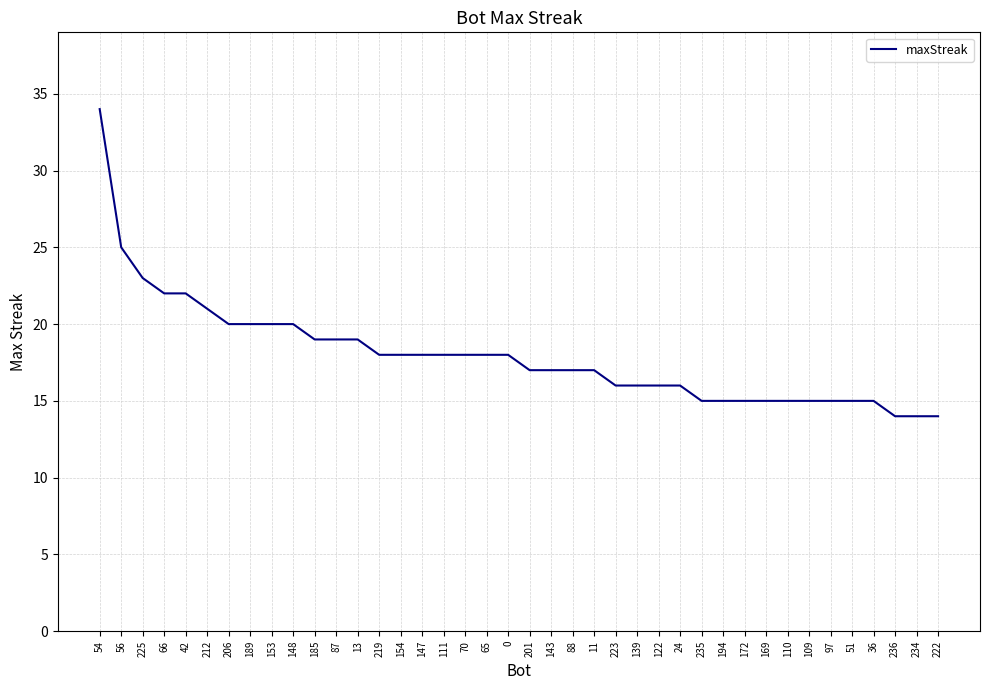

What is the smallest value displayed?

14